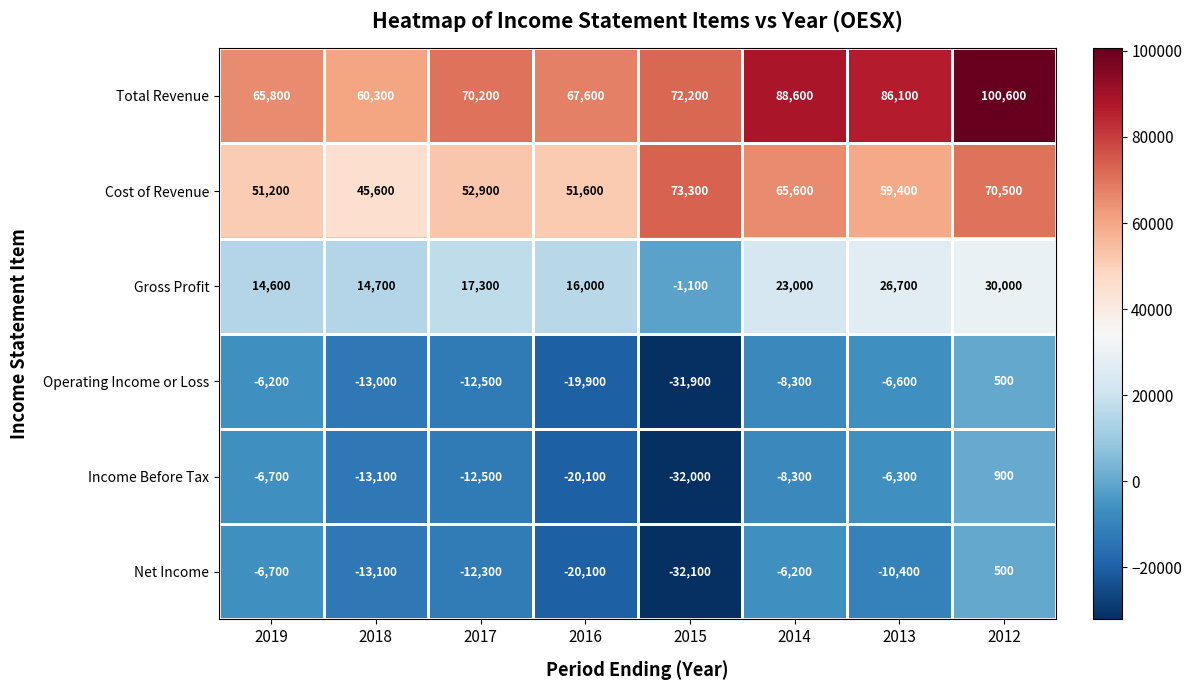

Count the number of categories in the chart.

8